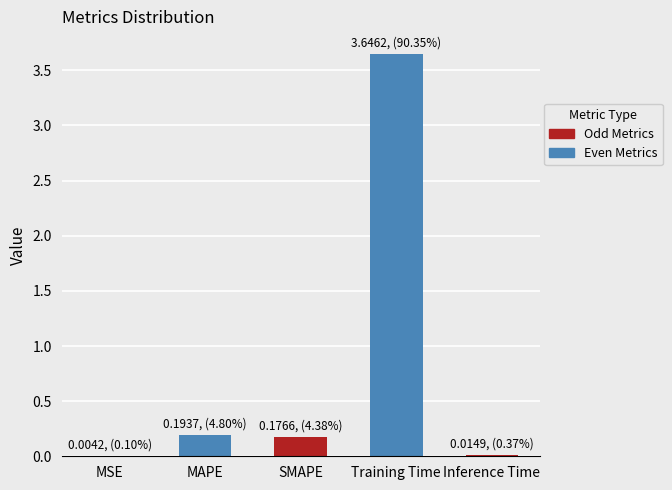

Which has a higher value, MSE or Training Time?

Training Time